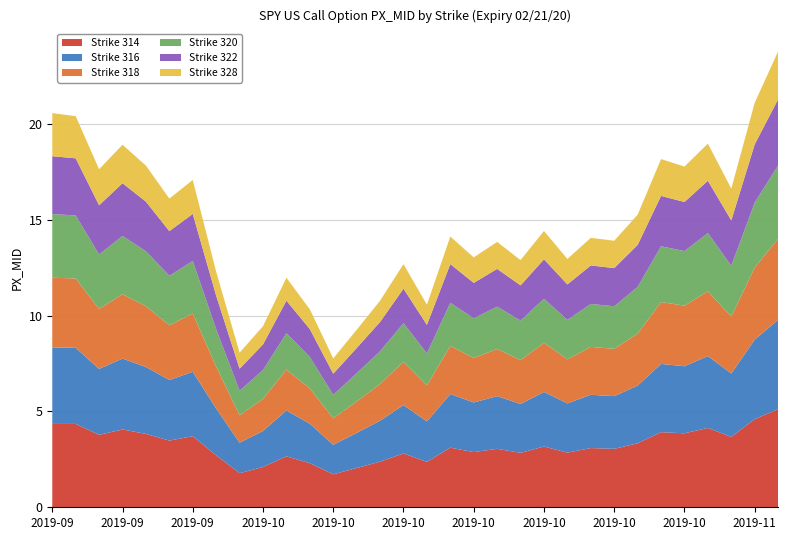

Reading left to right, list all the values displayed in this chart.

Strike 314: 4.3	4.3	3.8	4.1	3.8	3.5	3.7	2.7	1.8	2.1	2.7	2.3	1.7	2.0	2.4	2.8	2.4	3.1	2.9	3.0	2.8	3.2	2.9	3.1	3.0	3.3	3.9	3.9	4.1	3.7	4.6	5.1
Strike 316: 4.0	4.0	3.4	3.7	3.5	3.2	3.4	2.4	1.6	1.9	2.4	2.1	1.5	1.8	2.1	2.5	2.1	2.8	2.6	2.8	2.5	2.9	2.6	2.8	2.8	3.0	3.6	3.5	3.8	3.3	4.2	4.7
Strike 318: 3.6	3.6	3.1	3.4	3.2	2.9	3.0	2.2	1.4	1.7	2.1	1.8	1.4	1.6	1.9	2.3	1.9	2.5	2.3	2.5	2.3	2.6	2.3	2.5	2.5	2.7	3.2	3.2	3.4	3.0	3.8	4.2
Strike 320: 3.3	3.3	2.8	3.0	2.9	2.6	2.7	1.9	1.3	1.5	1.9	1.6	1.2	1.5	1.7	2.0	1.7	2.2	2.1	2.2	2.1	2.3	2.1	2.2	2.2	2.4	2.9	2.9	3.0	2.6	3.4	3.8
Strike 322: 3.0	3.0	2.6	2.8	2.6	2.3	2.5	1.8	1.1	1.3	1.7	1.5	1.1	1.3	1.5	1.8	1.5	2.0	1.9	2.0	1.8	2.1	1.9	2.0	2.0	2.2	2.6	2.6	2.7	2.4	3.0	3.5
Strike 328: 2.2	2.2	1.9	2.0	1.9	1.7	1.8	1.2	0.8	0.9	1.2	1.0	0.8	0.9	1.1	1.3	1.1	1.4	1.3	1.4	1.3	1.5	1.3	1.4	1.4	1.6	1.9	1.9	1.9	1.7	2.2	2.5